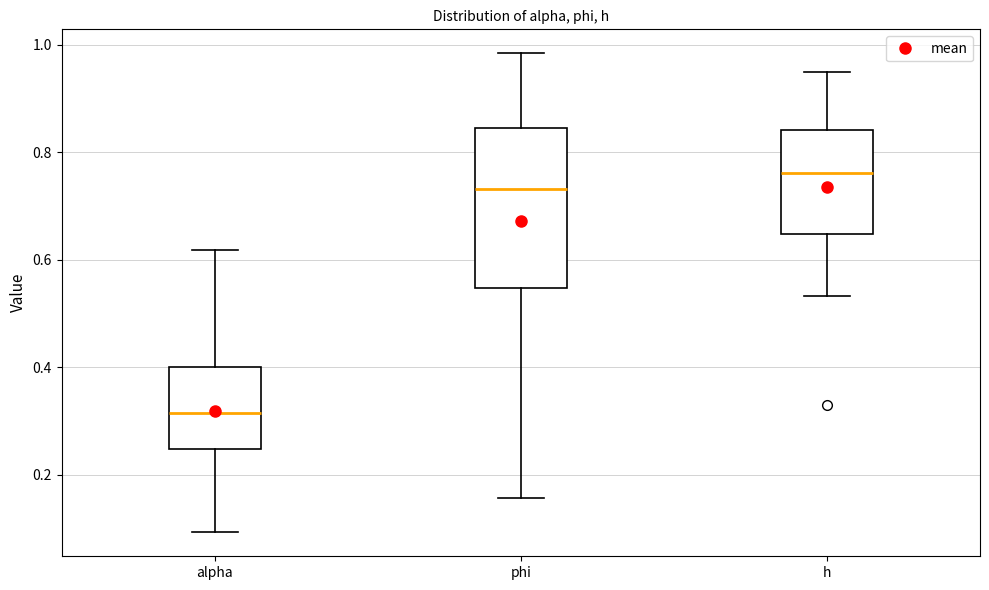

Which box has the highest median line?

h